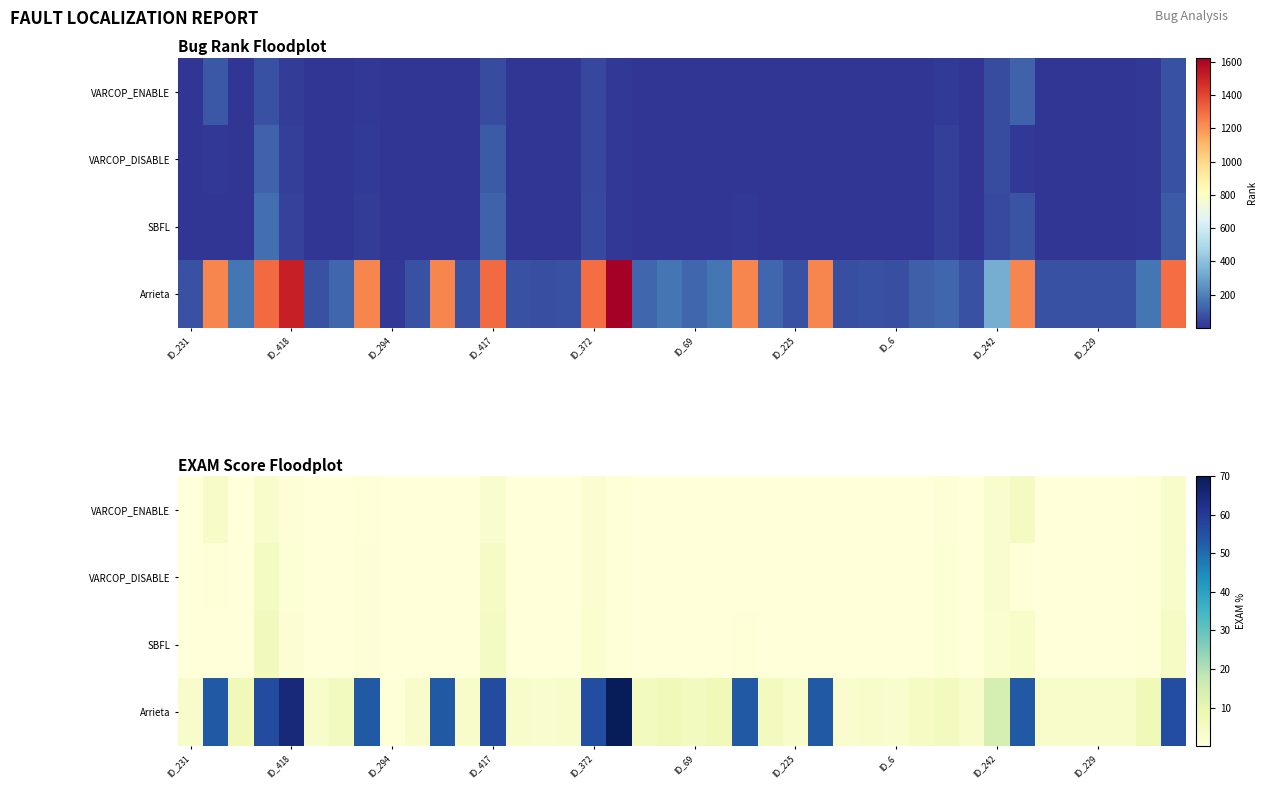

List the series in order of their peak value, lowest first.

VARCOP_DISABLE, VARCOP_ENABLE, SBFL, Arrieta